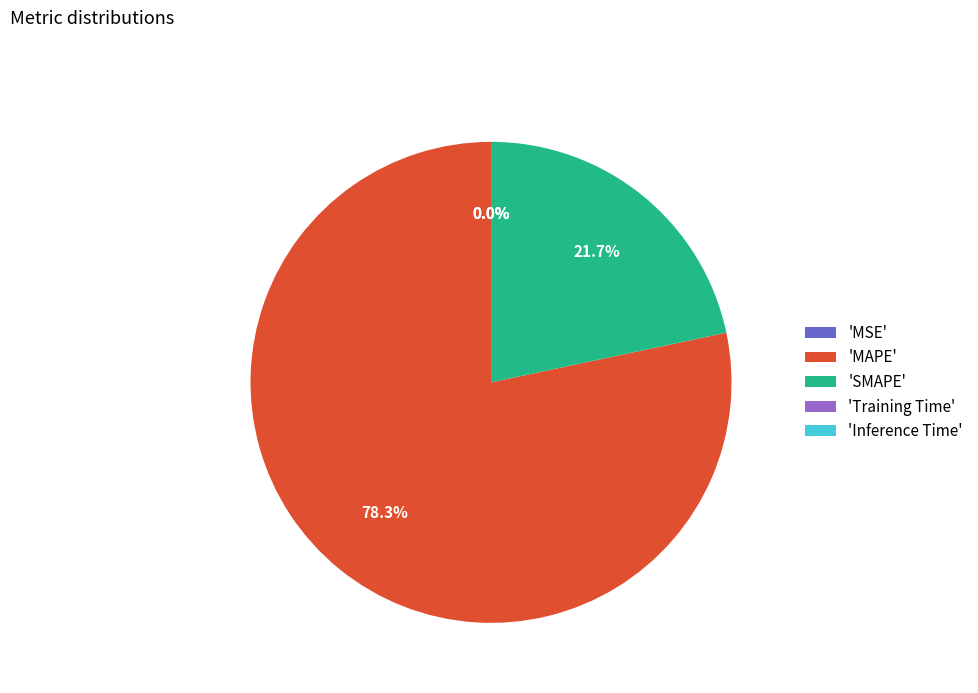

Does 'MAPE' represent more than half of the total?

Yes